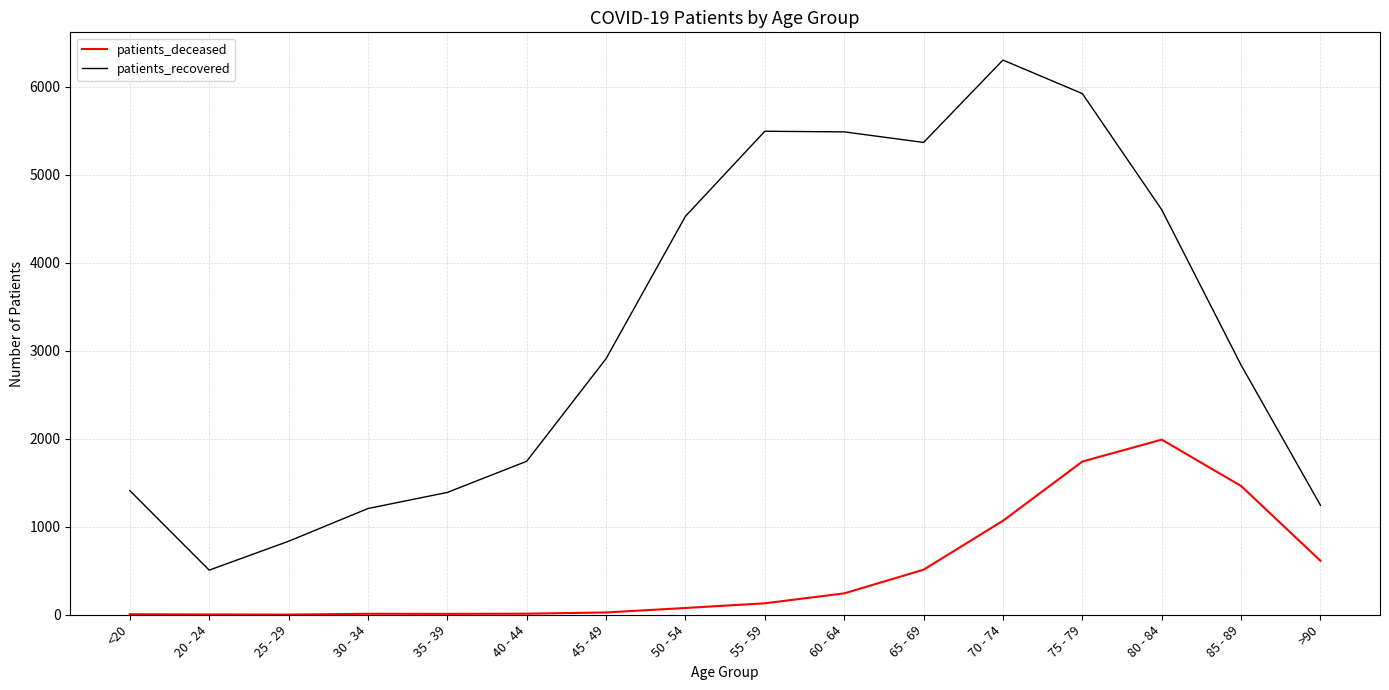

What is the average value of the patients_deceased series?

494